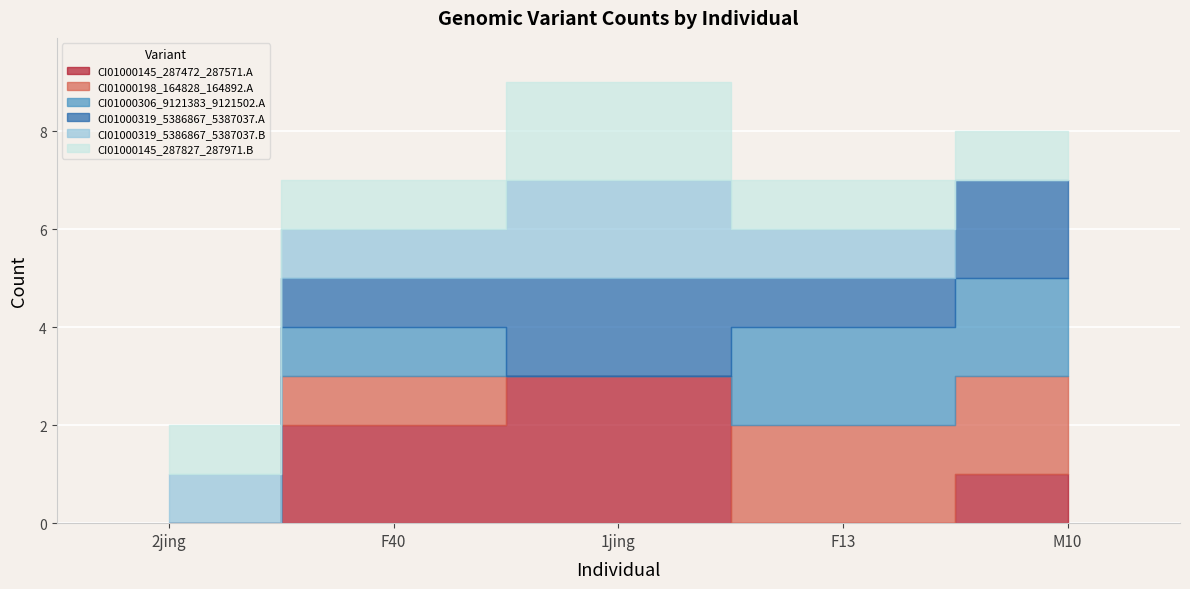

True or false: CI01000319_5386867_5387037.B and CI01000145_287472_287571.A intersect in this chart.

True